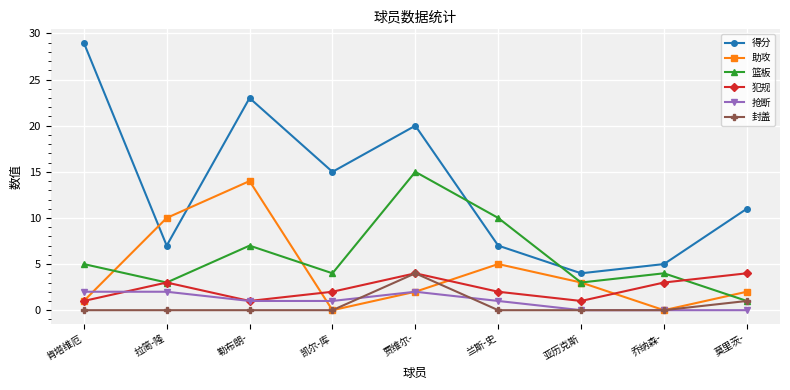

Between 凯尔-库 and 乔纳森-, which series saw the biggest shift?

得分